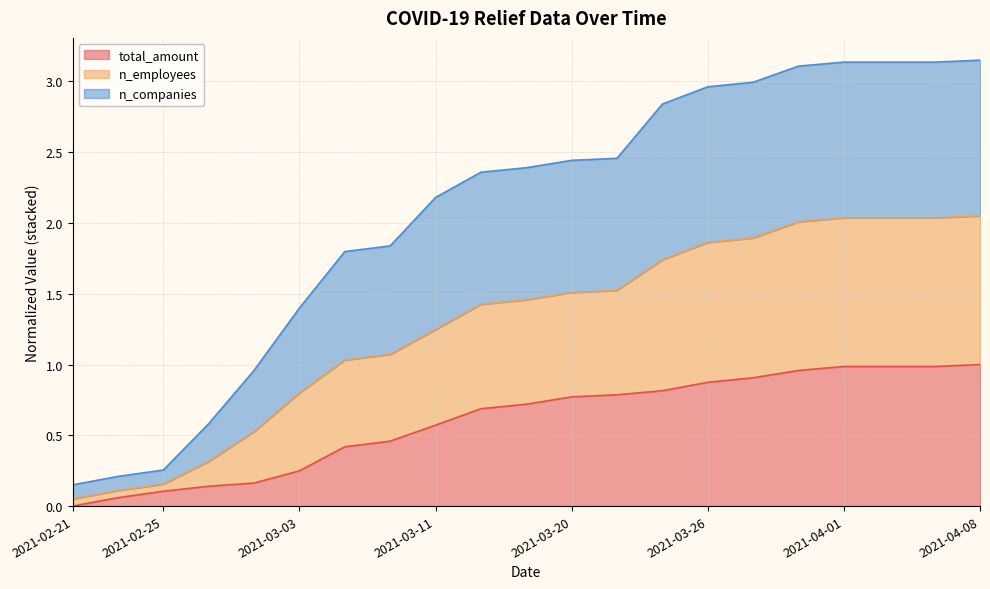

What is the label of the 15th point from the right?

2021-03-05